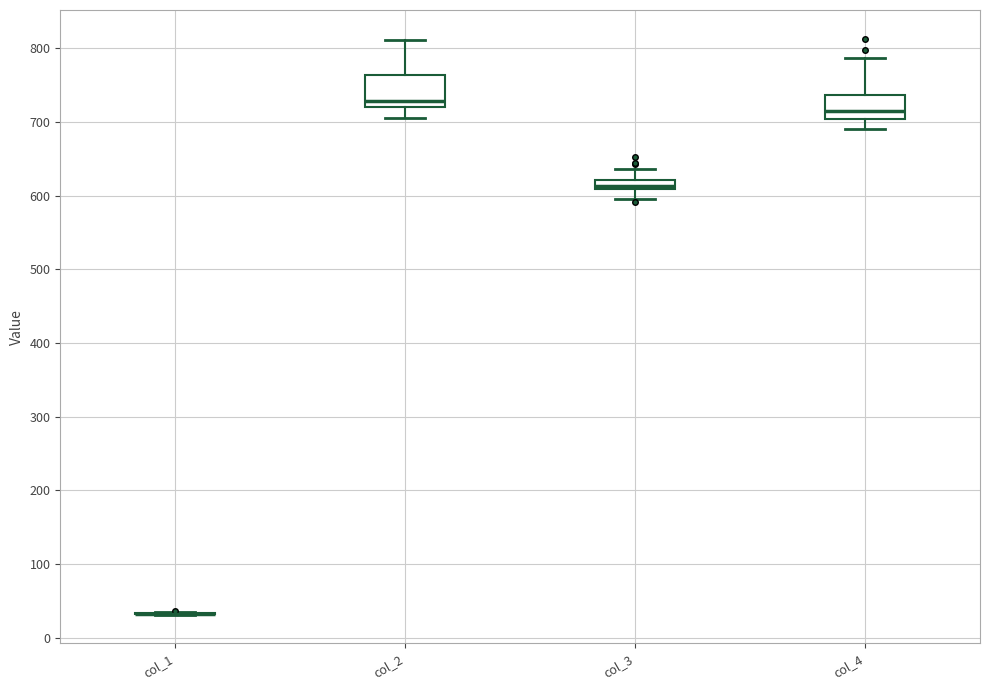

Where does the median line of the box for col_2 sit on the y-axis? The values are not printed on the chart, so give them approximately, as read against the axis.

730